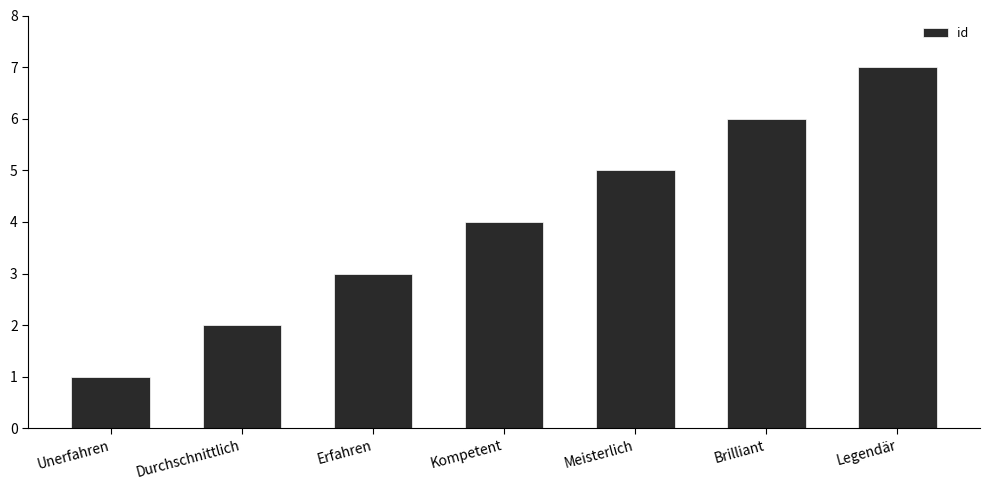

The value at Durchschnittlich is 3. True or false?

False